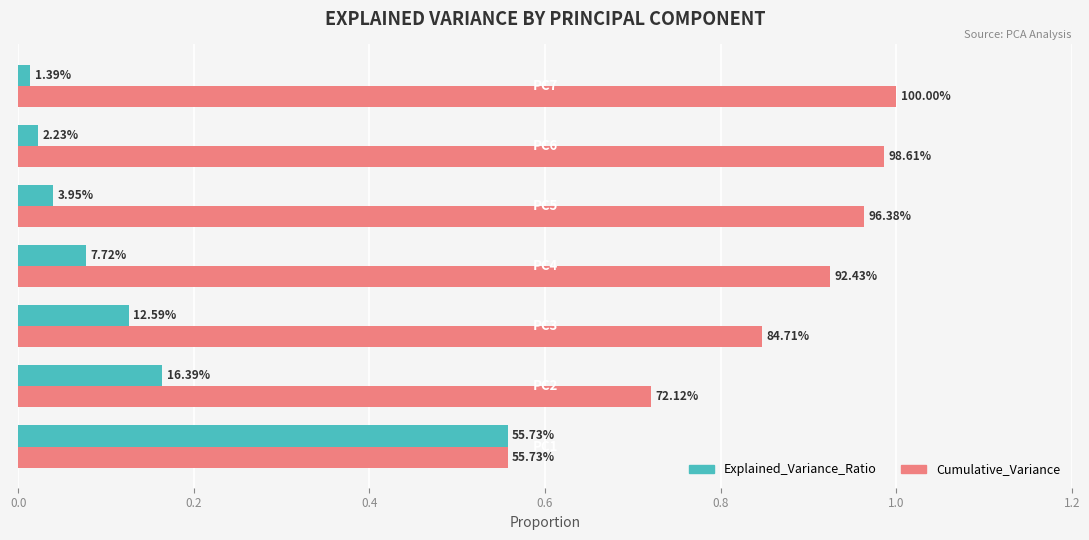

What is the maximum value shown in the chart?

1.0